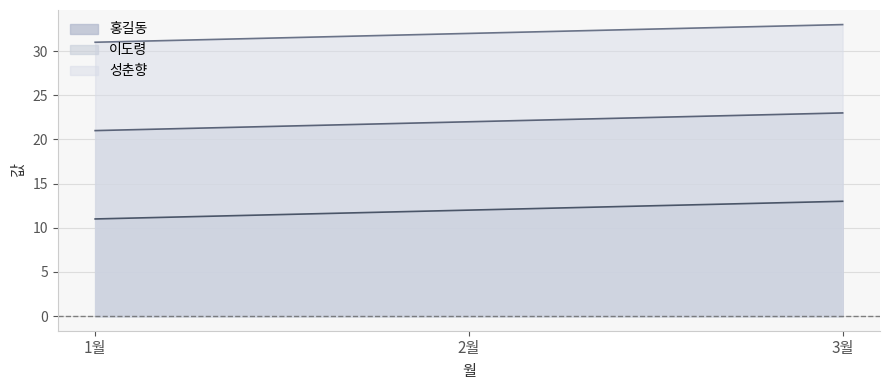

How many lines are shown in the chart?

3